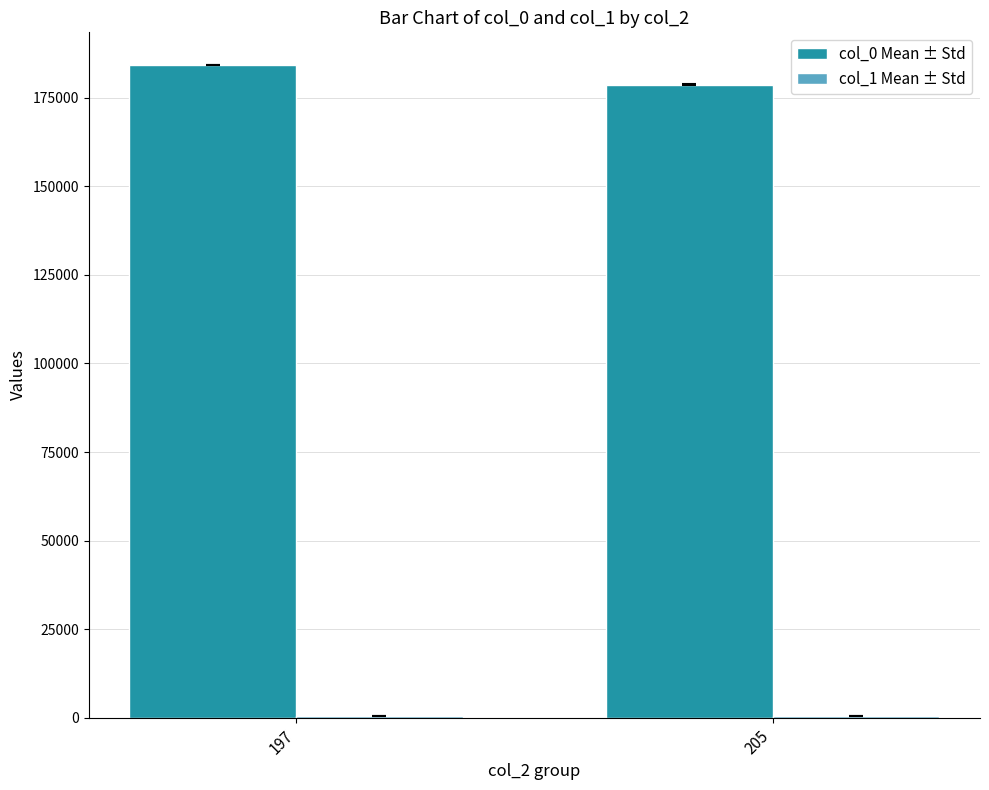

How many groups of bars are there?

2